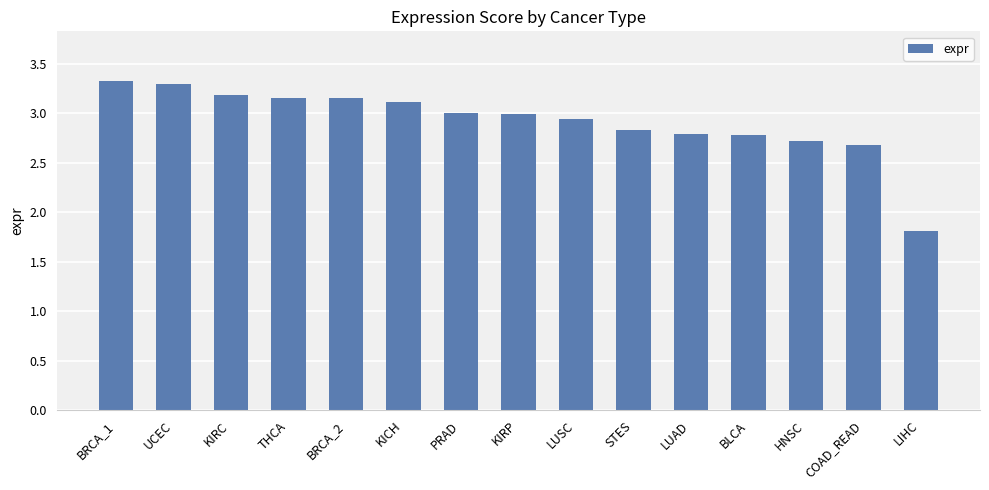

What position from the right is HNSC?

3